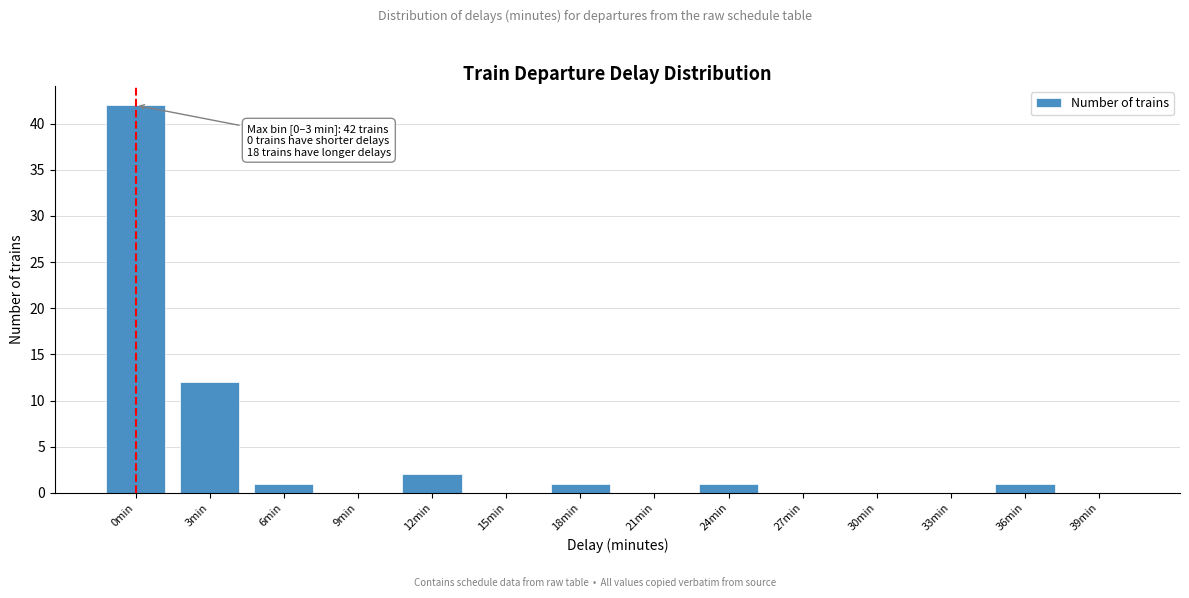

Reading left to right, what are all the values shown in this chart?

0min=42	3min=12	6min=1	9min=0	12min=2	15min=0	18min=1	21min=0	24min=1	27min=0	30min=0	33min=0	36min=1	39min=0